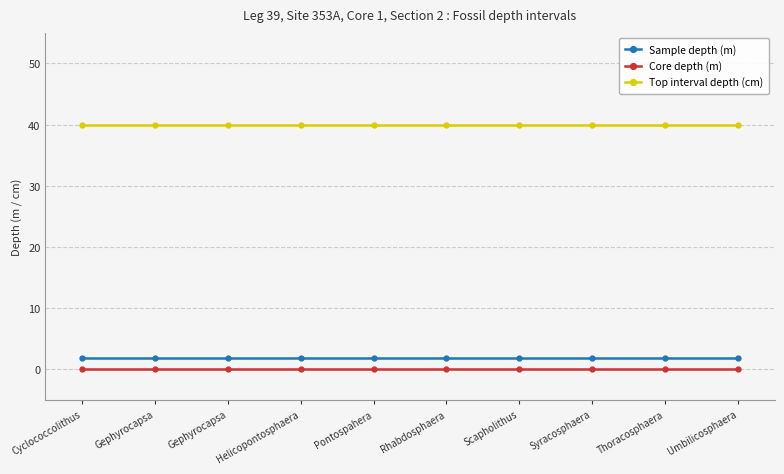

Is the value of Sample depth (m) at Thoracosphaera greater than the value of Top interval depth (cm) at Syracosphaera?

No